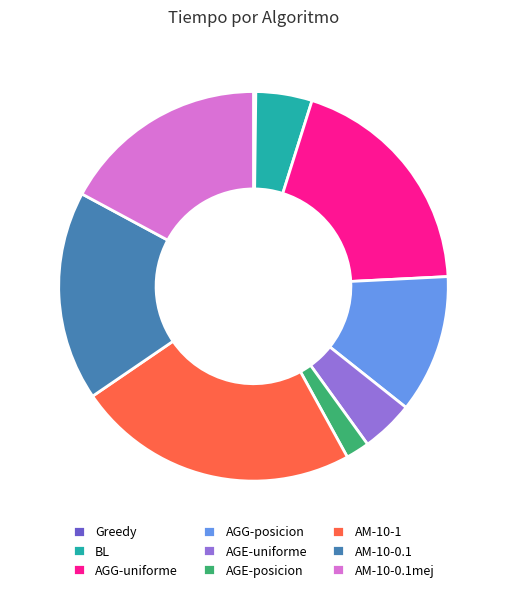

Is the sum of BL and AM-10-0.1 greater than half?

No